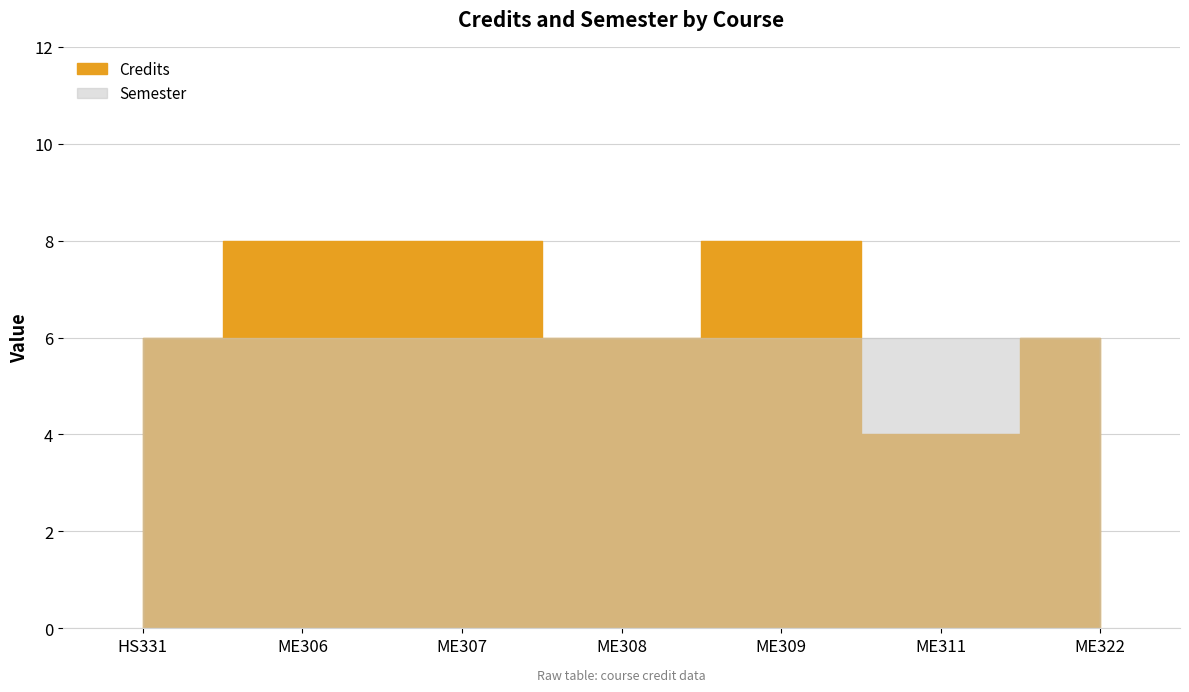

At which label does Credits reach its minimum?

ME311